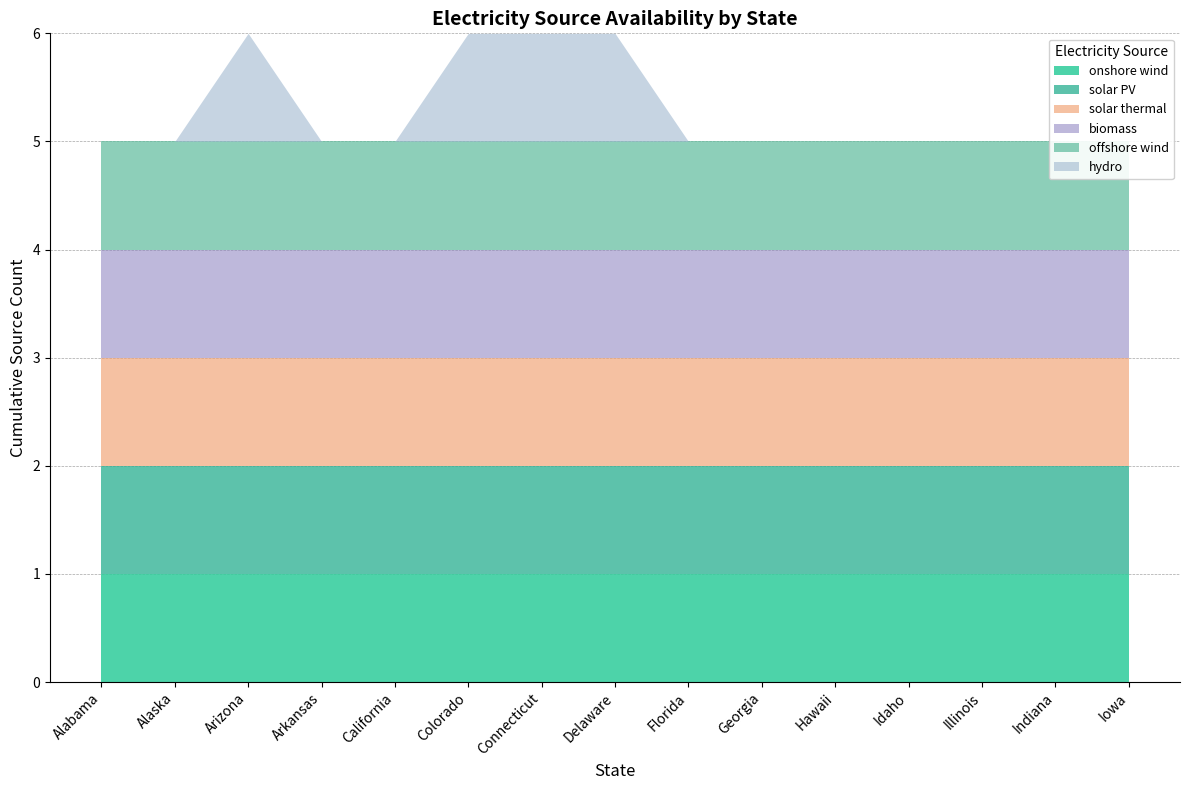

What is the label of the 10th point from the left?

Georgia